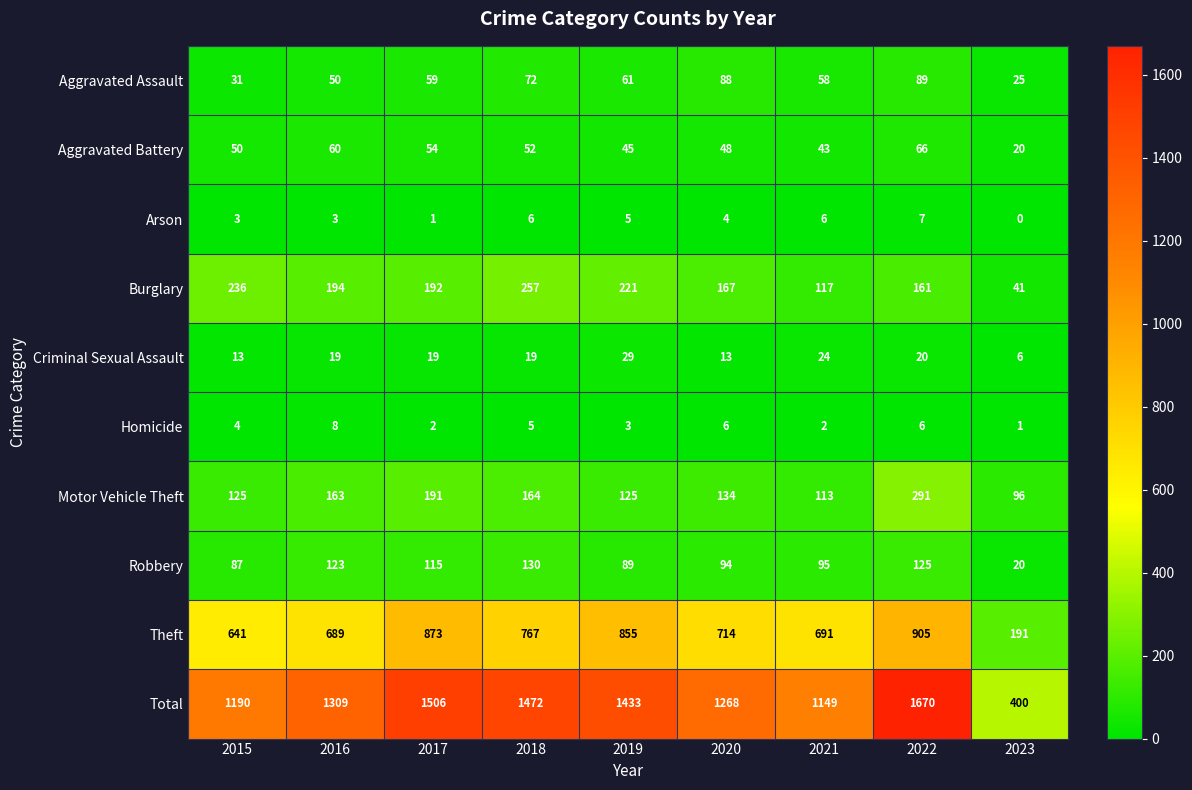

Which series has the widest spread of values?

Total